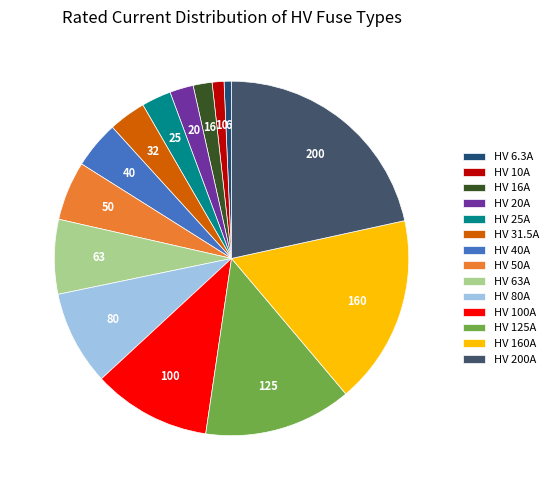

True or false: HV 16A accounts for 2% of the total.

True